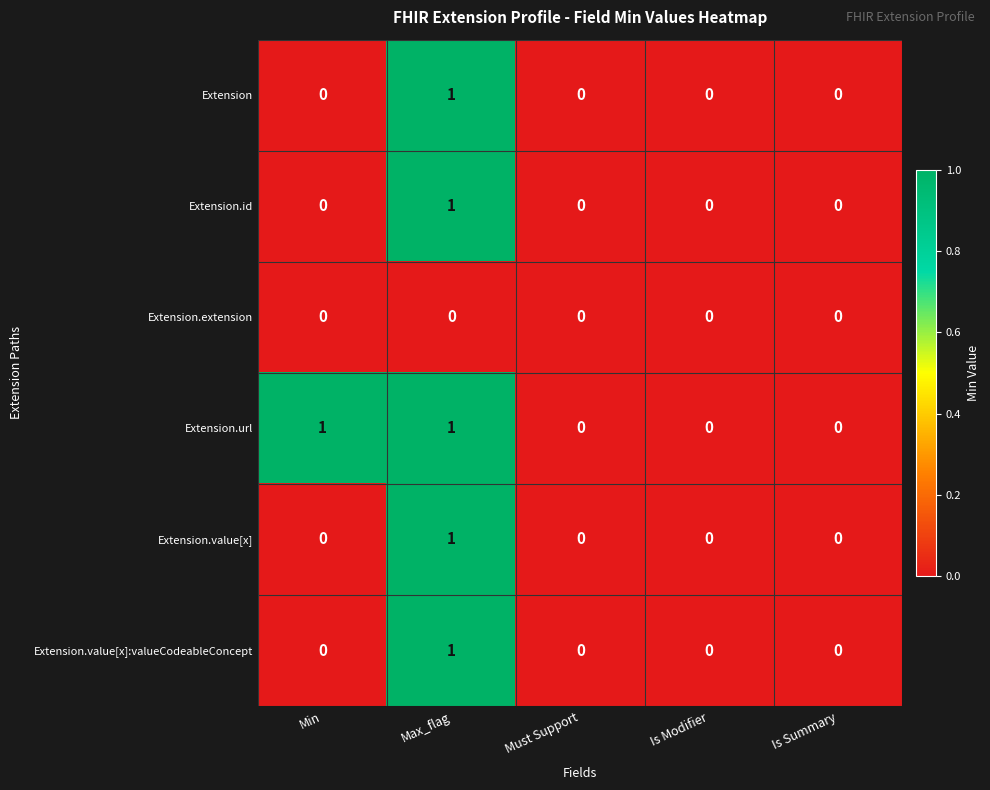

At which category is the sum across all series the highest?

Max_flag